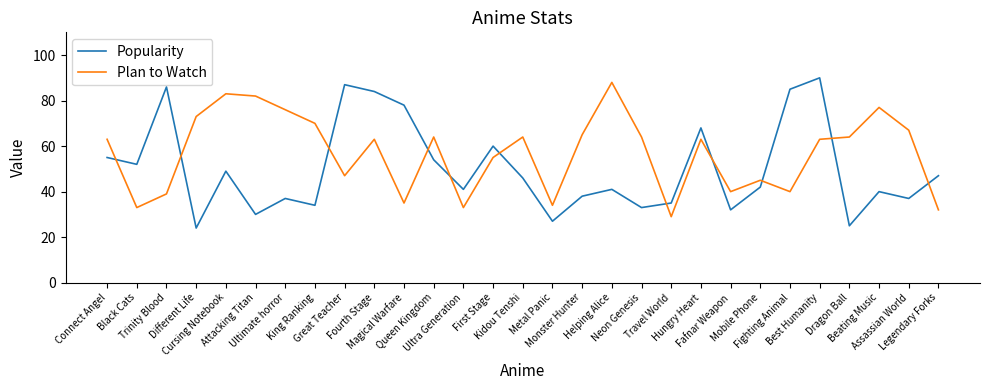

What is the approximate value of Plan to Watch at Kidou Tenshi?

64